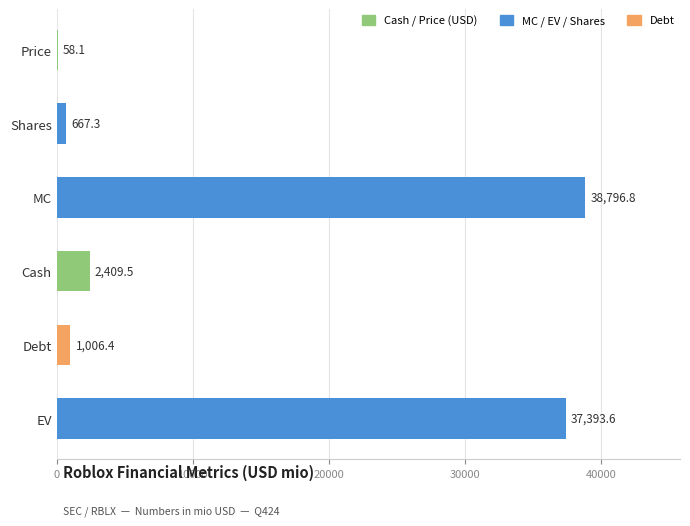

How many distinct data groups are displayed?

1